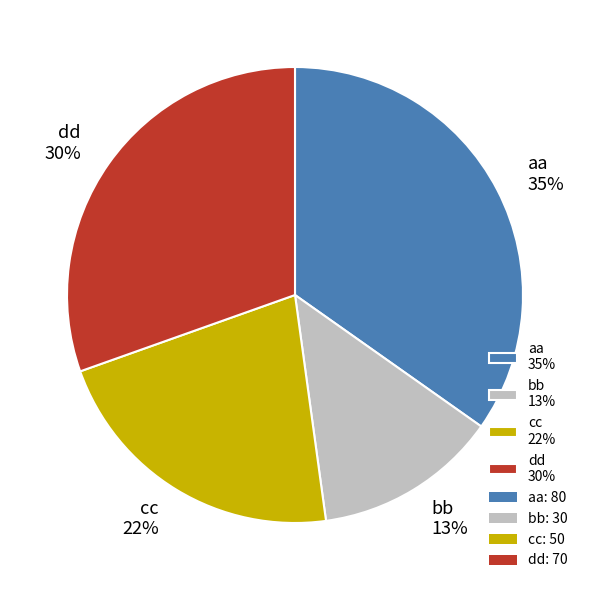

Does any single category account for the majority?

No